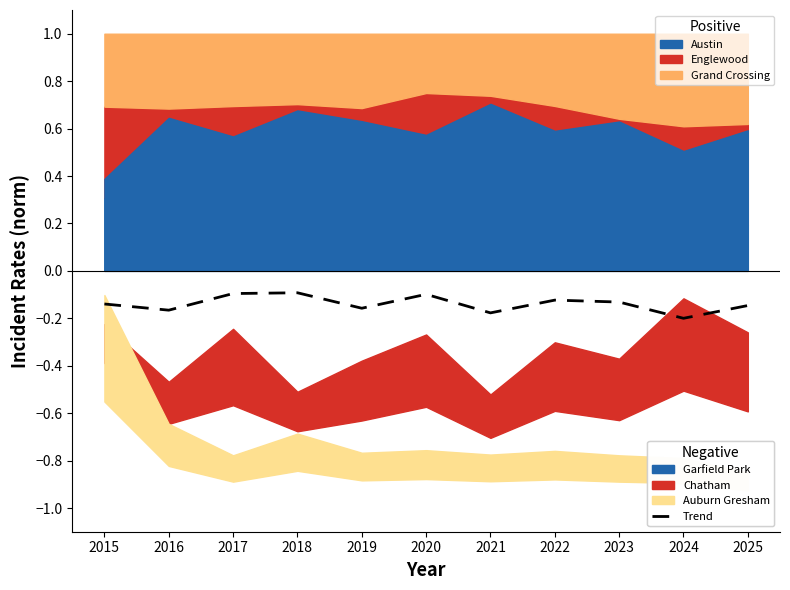

How many points are higher than both their immediate neighbors (excluding endpoints)?

3